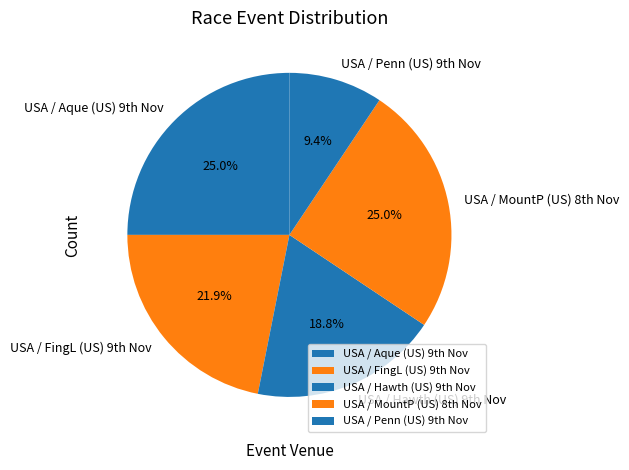

To the nearest percent, what is the average slice percentage?

20%